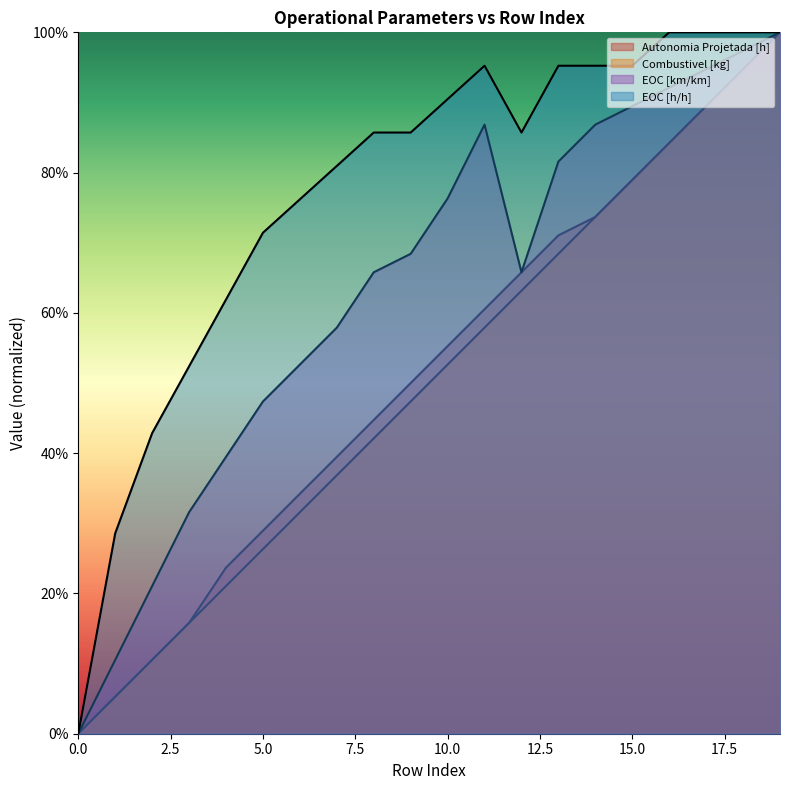

The value of Autonomia Projetada [h] at 5 is 0.3. True or false?

True